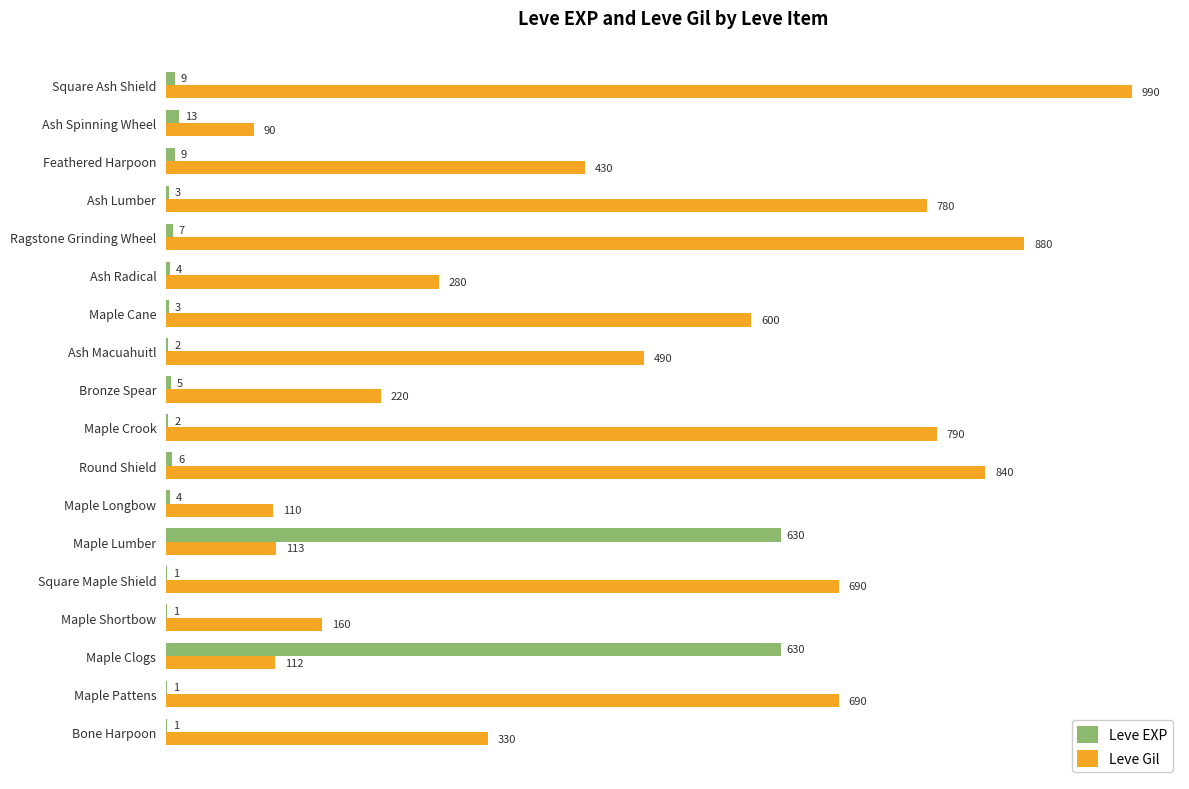

What is the approximate value of Leve EXP at Bronze Spear?

5